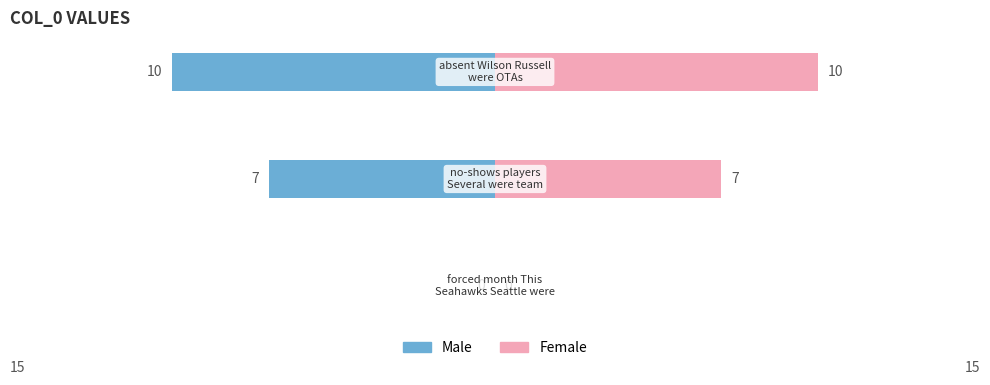

How many values in the Male series are below -7?

1